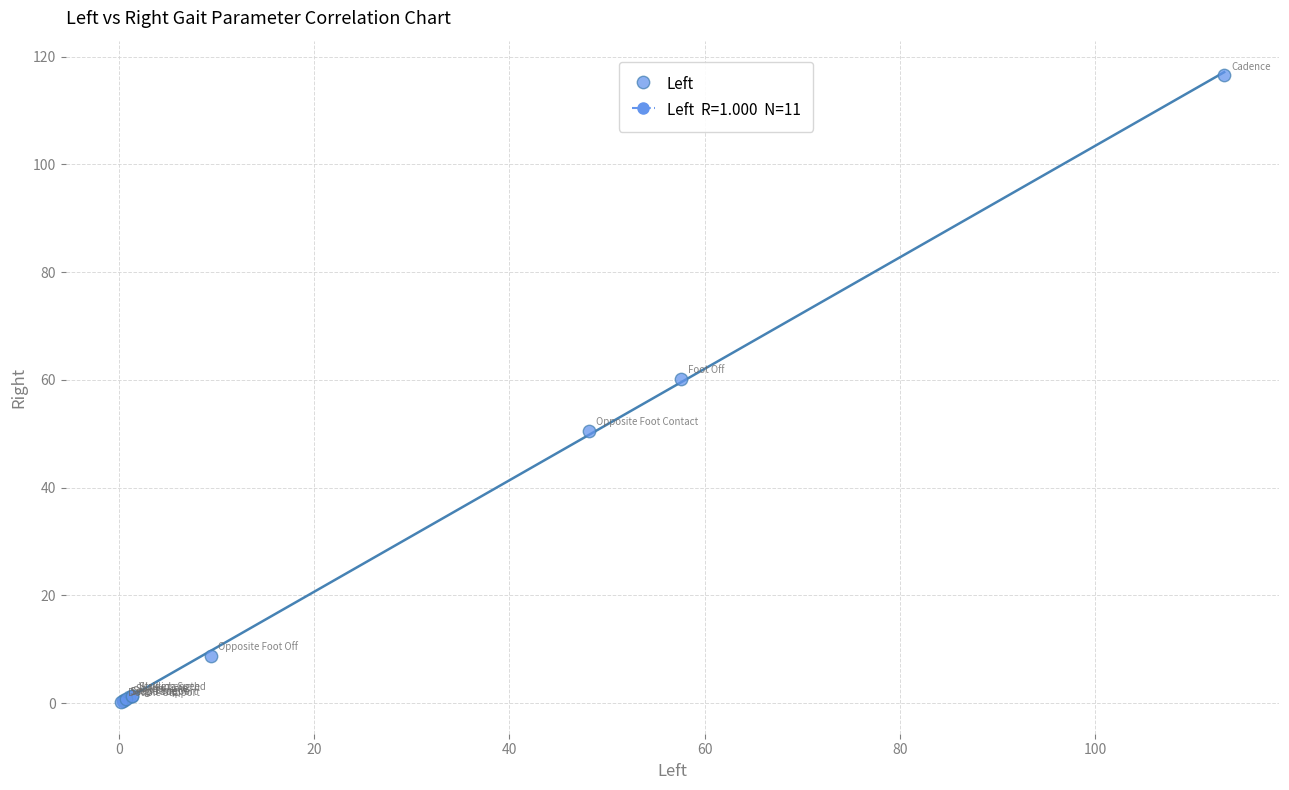

What Y value in the scatter plot is closest to 58?

60.2